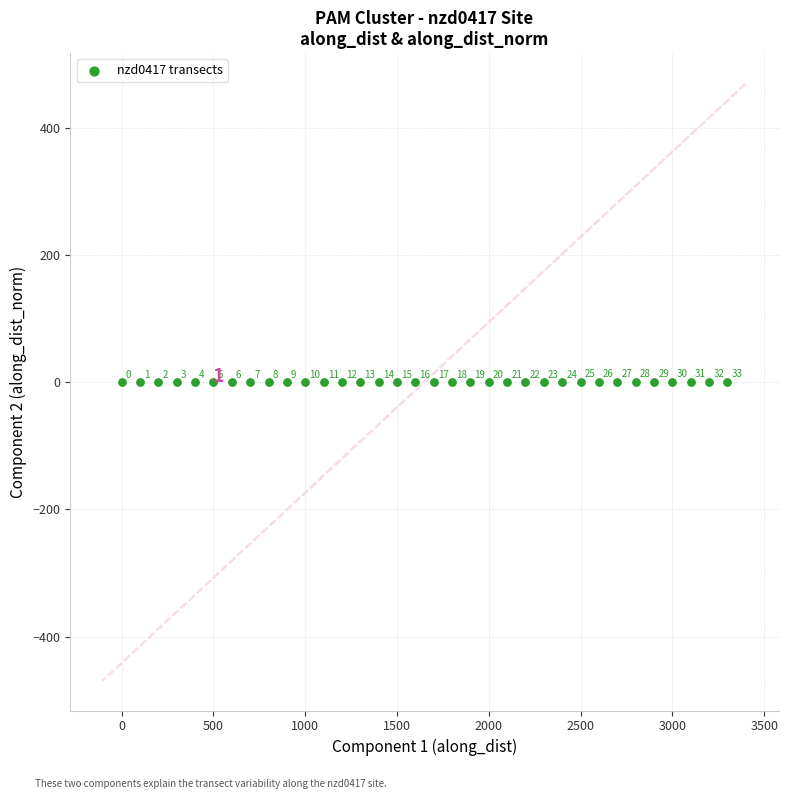

What is the range of Y values (max minus min)?

1.0